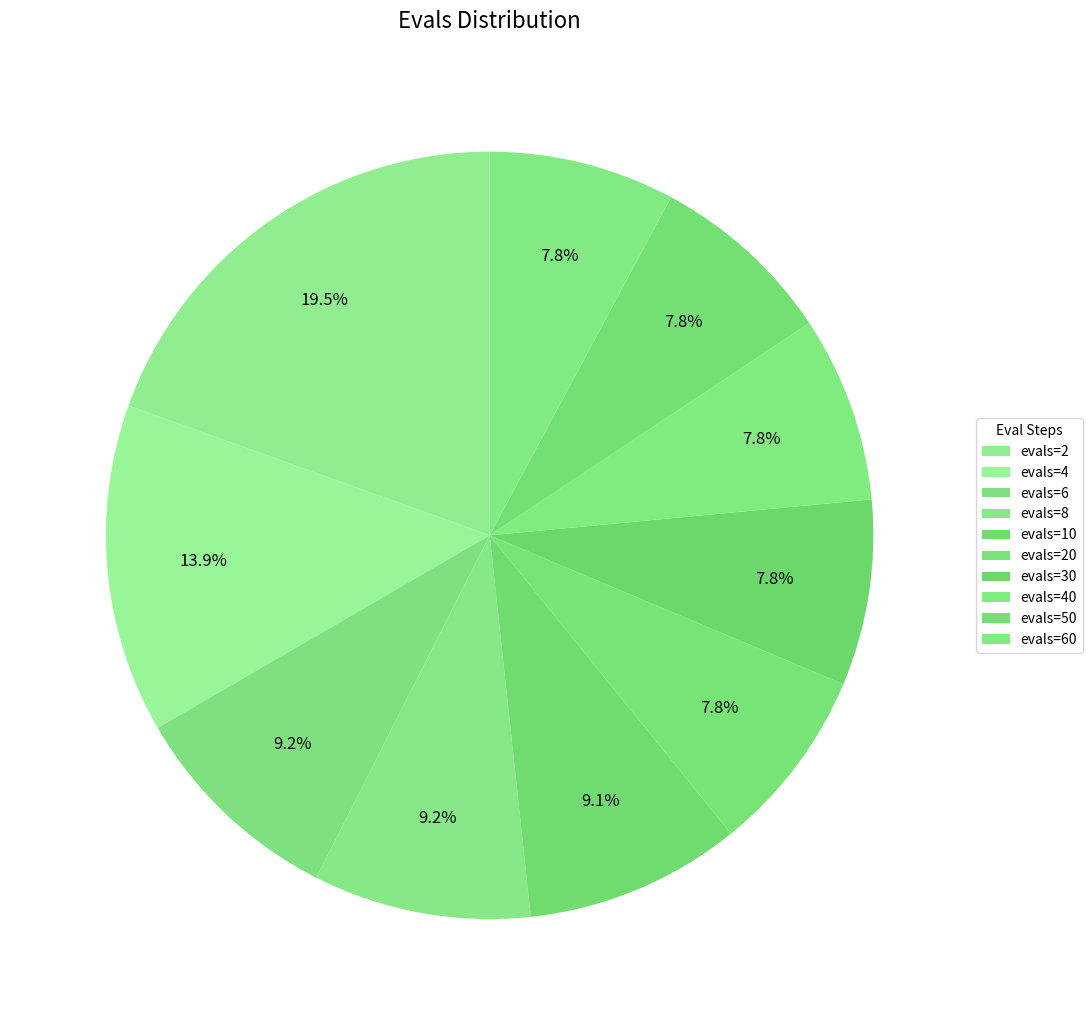

What is the smallest slice in the pie chart?

evals=20